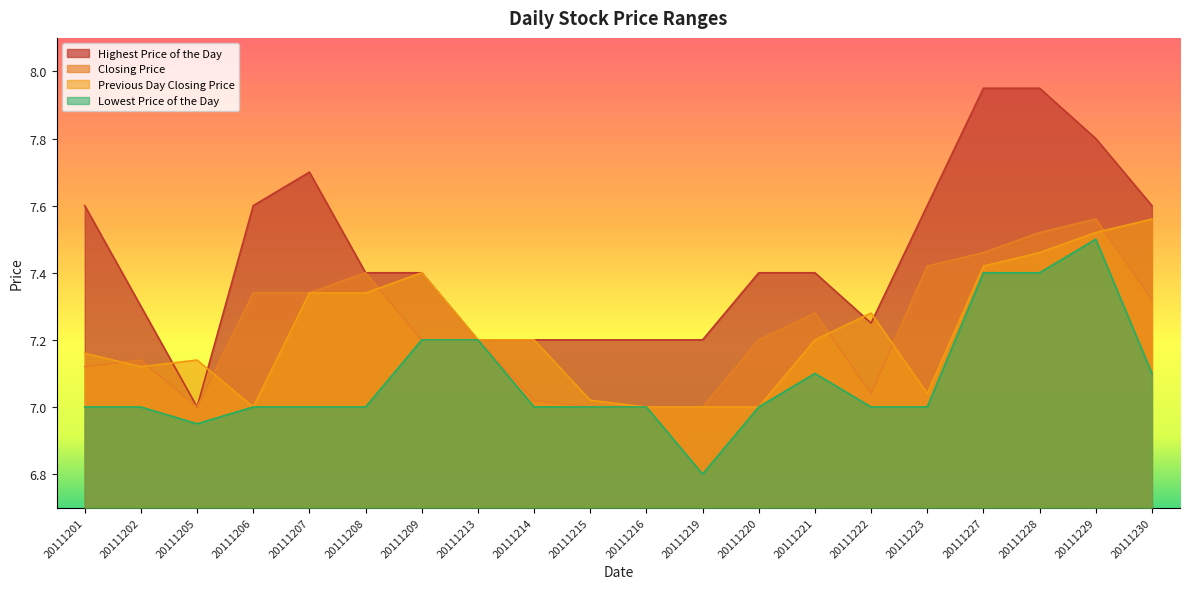

True or false: Highest Price of the Day and Lowest Price of the Day cross at least once.

False